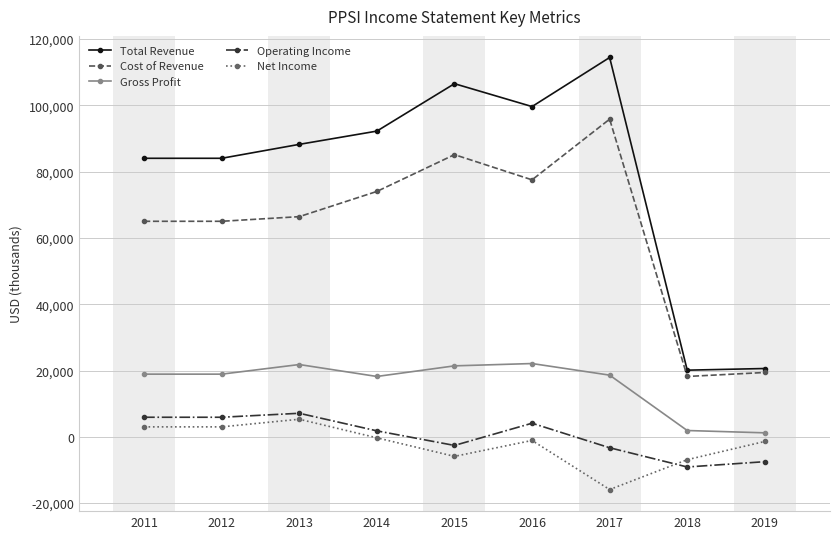

What is the average value of the Operating Income series?

256